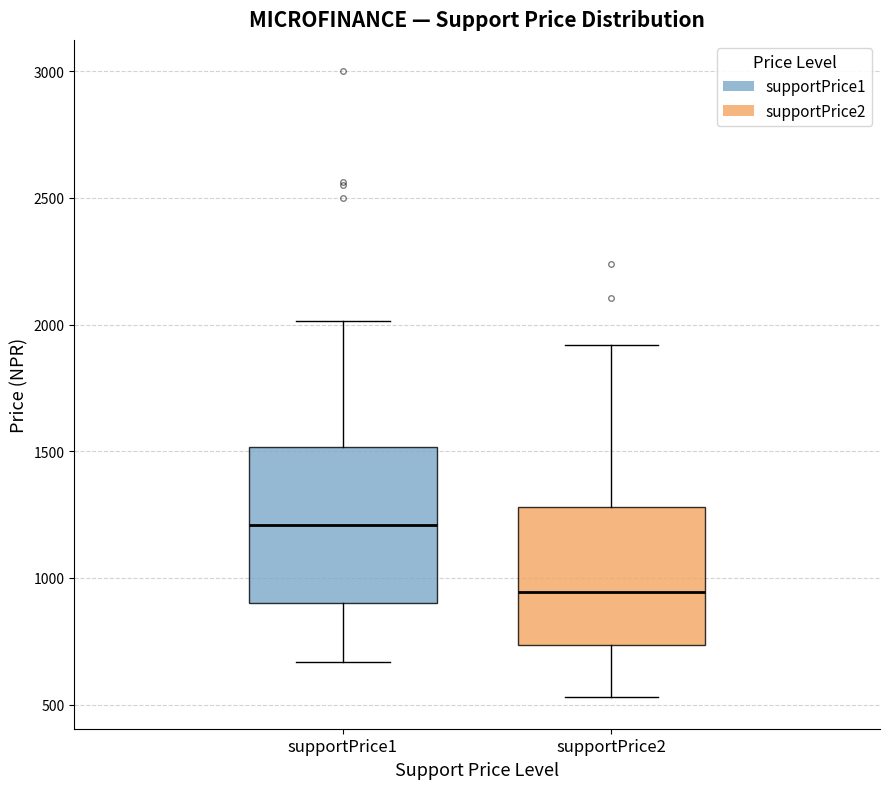

Reading left to right, transcribe this box plot: for each box, give where its median line is, the range the box spans, and where its two whiskers end, as read against the y-axis. The values are not printed on the chart, so give them approximately, as read against the axis.

supportPrice1: median 1200, box 900 to 1500, whiskers 650 to 2000
supportPrice2: median 950, box 750 to 1300, whiskers 550 to 1900